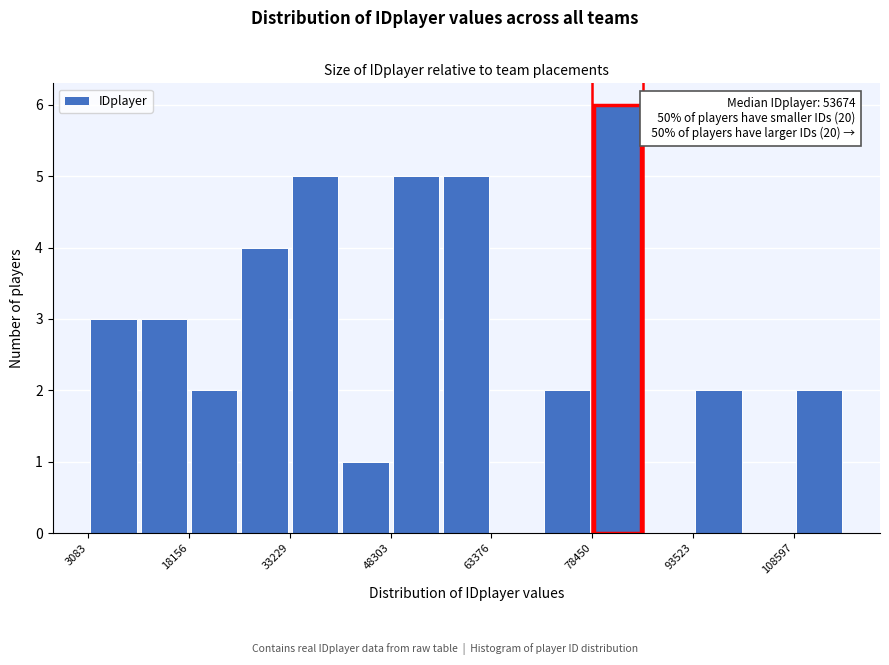

Read against the x-axis, roughly where is the centre of the tallest bar?

82000